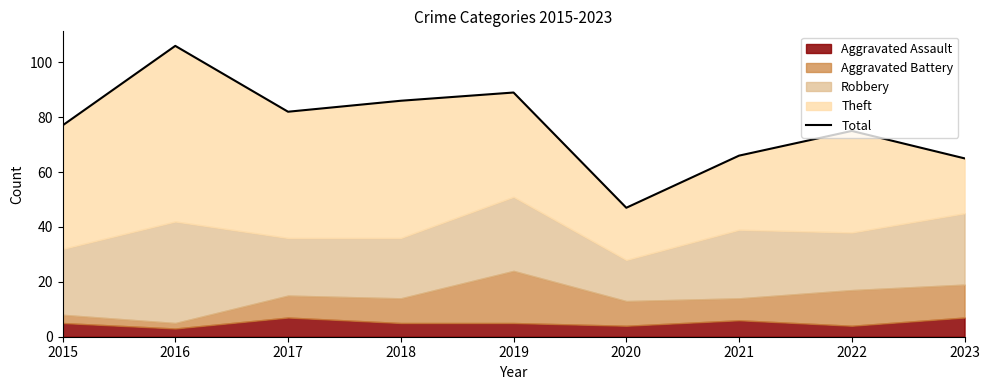

What is the average value?

77